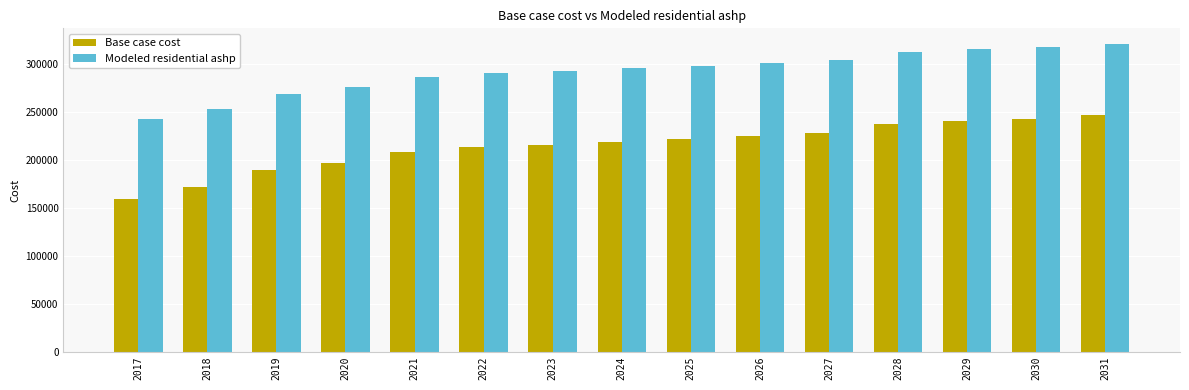

What value does the Modeled residential ashp series have at 2027?

303837.8